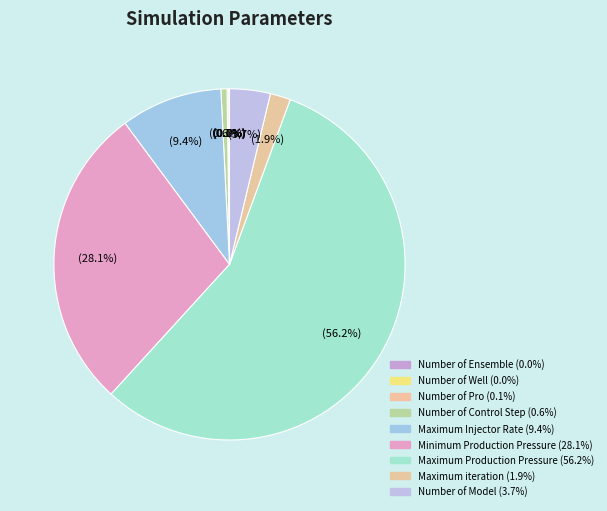

True or false: Maximum Injector Rate accounts for 19% of the total.

False